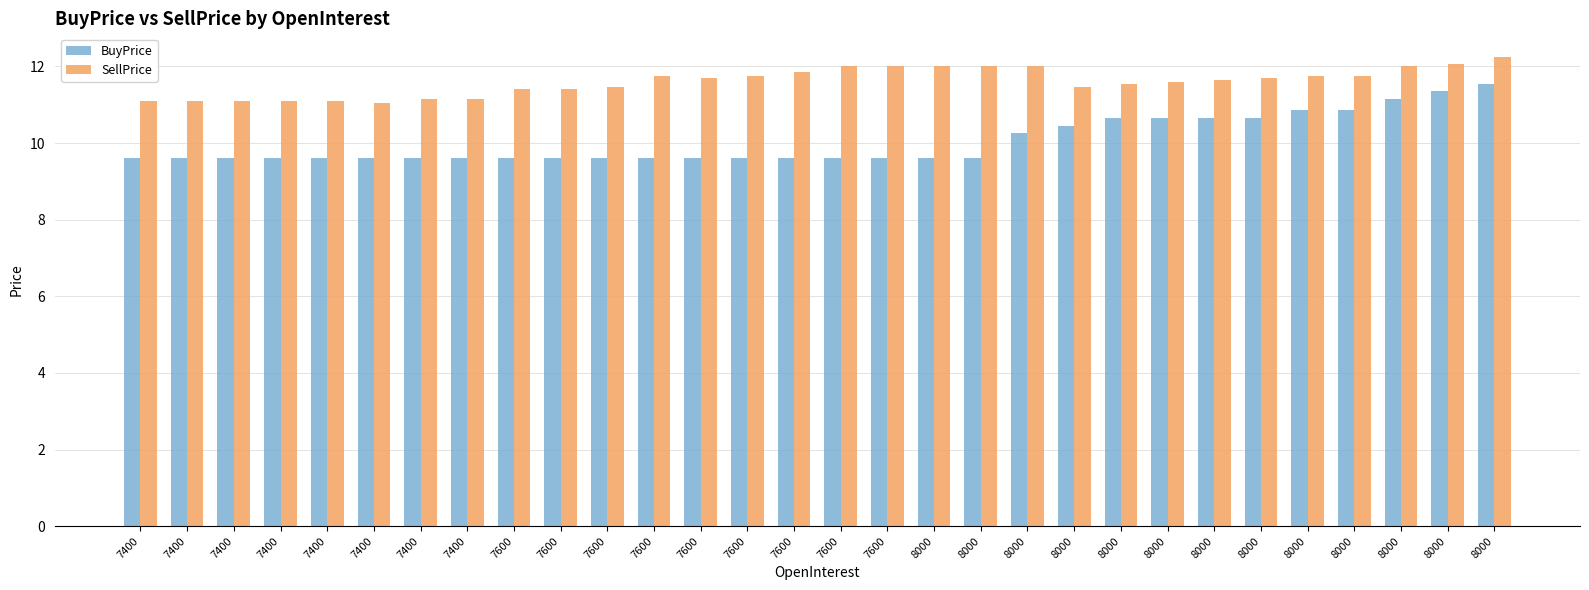

Where is BuyPrice nearest to the value 10?

8000